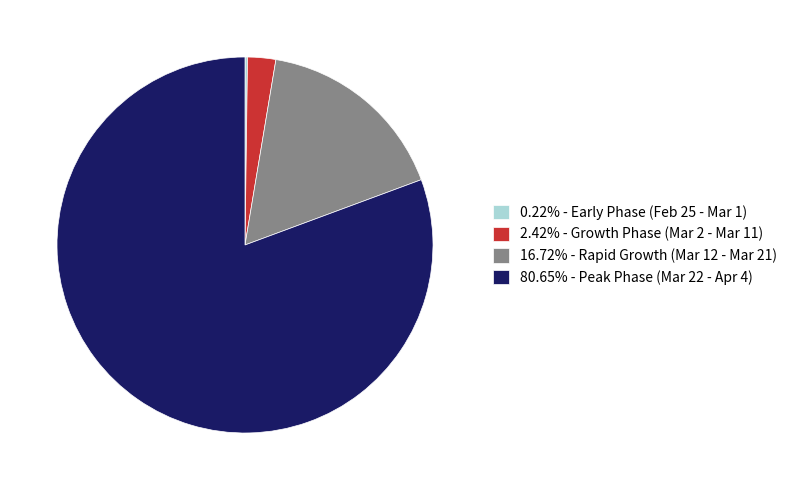

Does 16.72% - Rapid Growth (Mar 12 - Mar 21) represent more than half of the total?

No